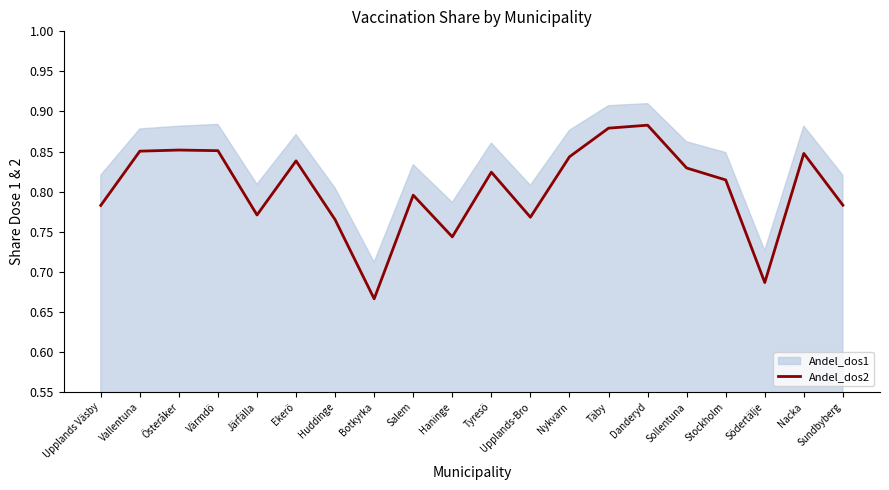

Is it true that Andel_dos2 equals 1.4 at Sollentuna?

False